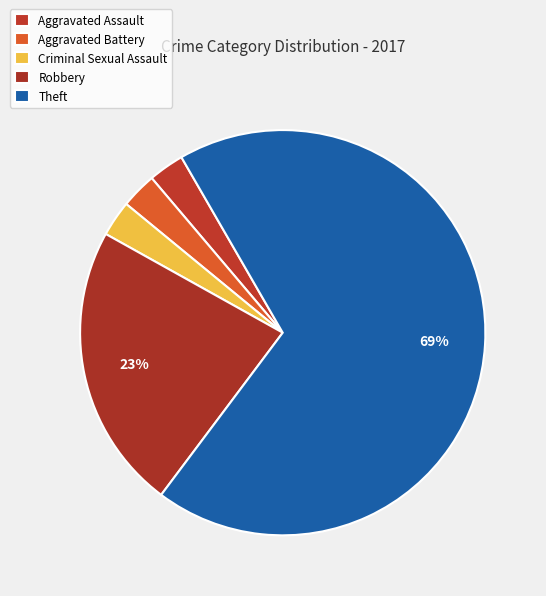

Count the number of slices in the pie.

5